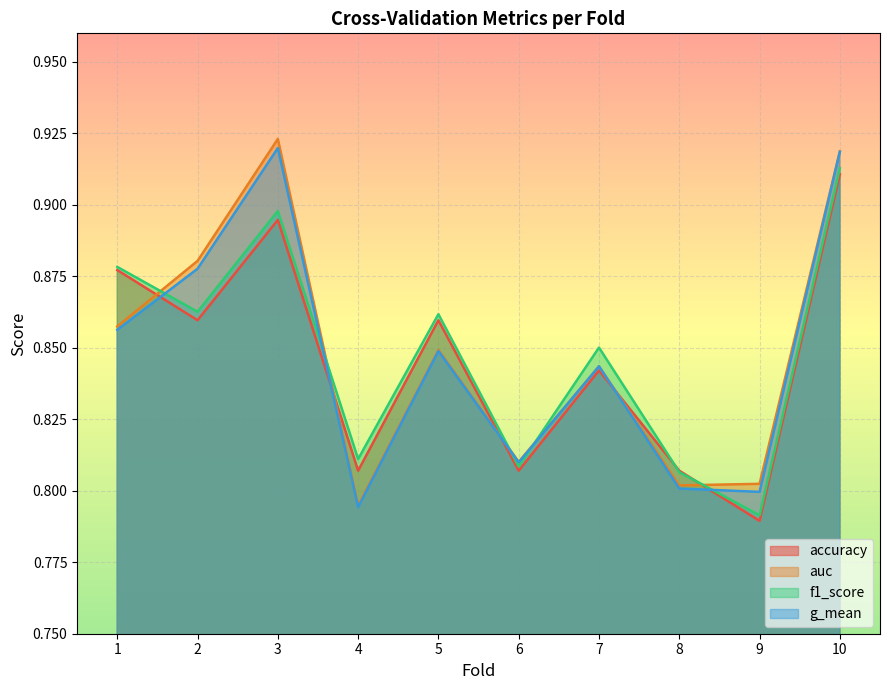

True or false: g_mean has more than 1 points higher than both neighbors.

True